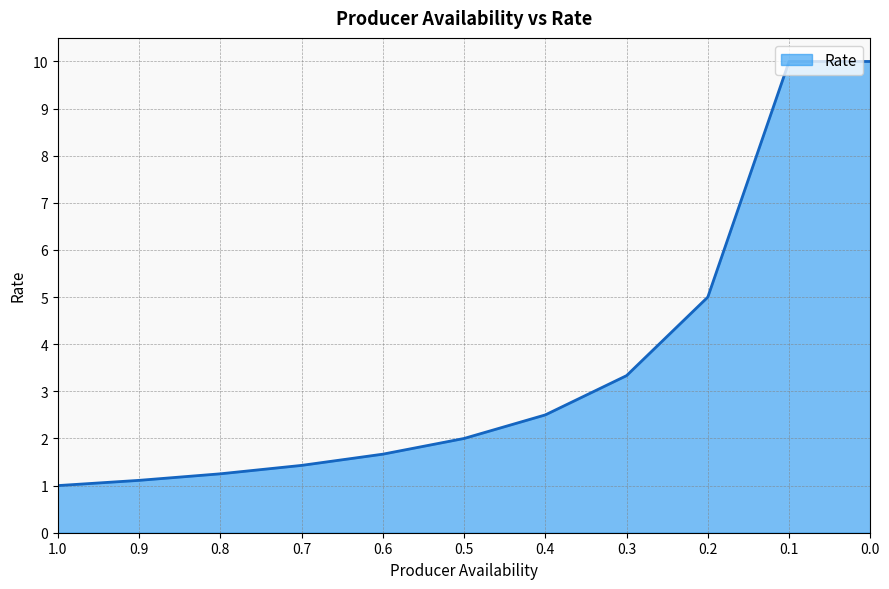

List the labels in order of value, largest first.

0.1, 0.0, 0.2, 0.3, 0.4, 0.5, 0.6, 0.7, 0.8, 0.9, 1.0